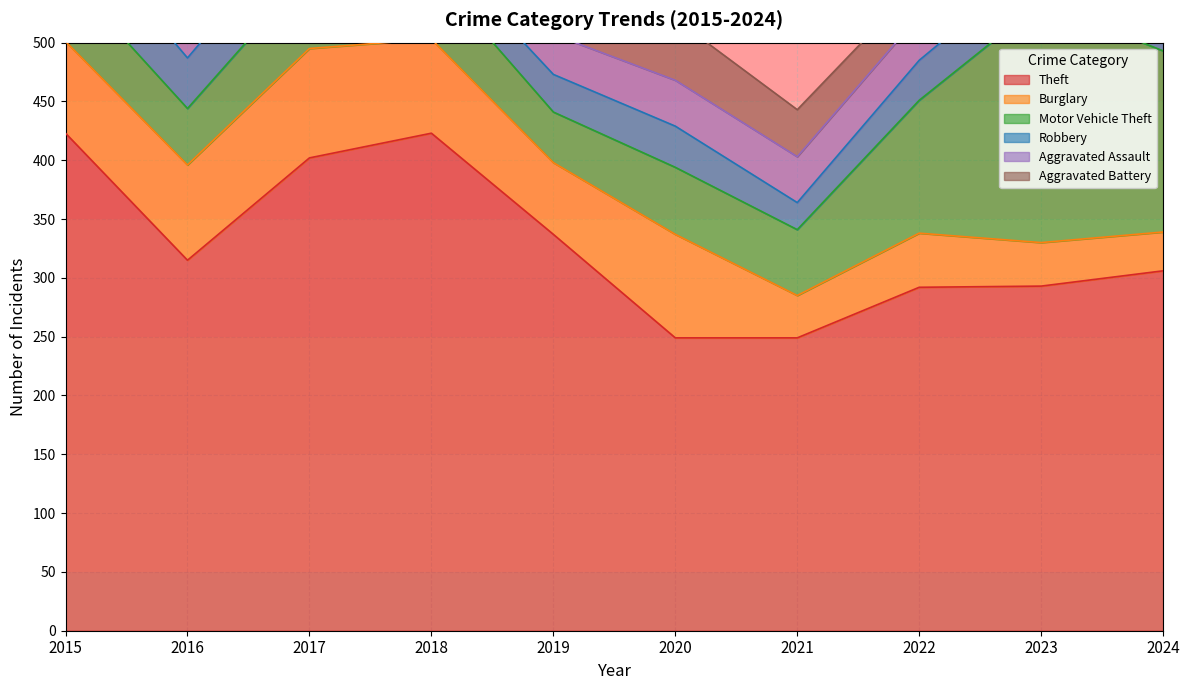

The value of Aggravated Battery at 2015 is 52. True or false?

False